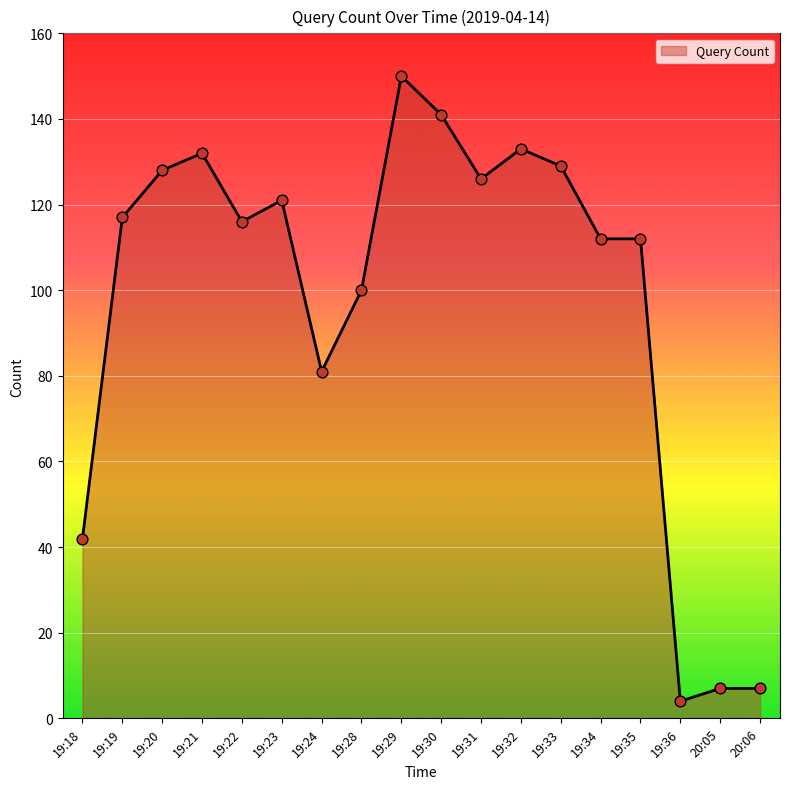

Between 19:23 and 19:34, which is larger?

19:23